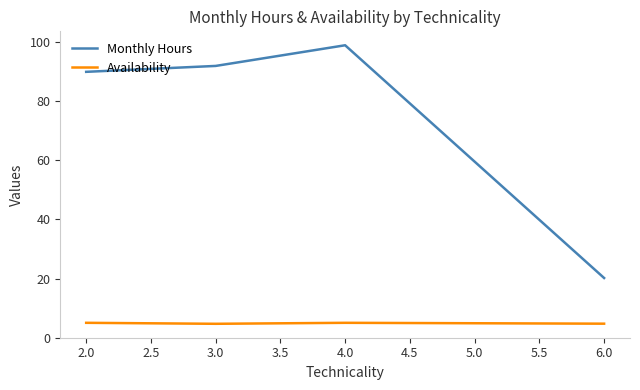

True or false: Monthly Hours has more than 1 points higher than both neighbors.

False